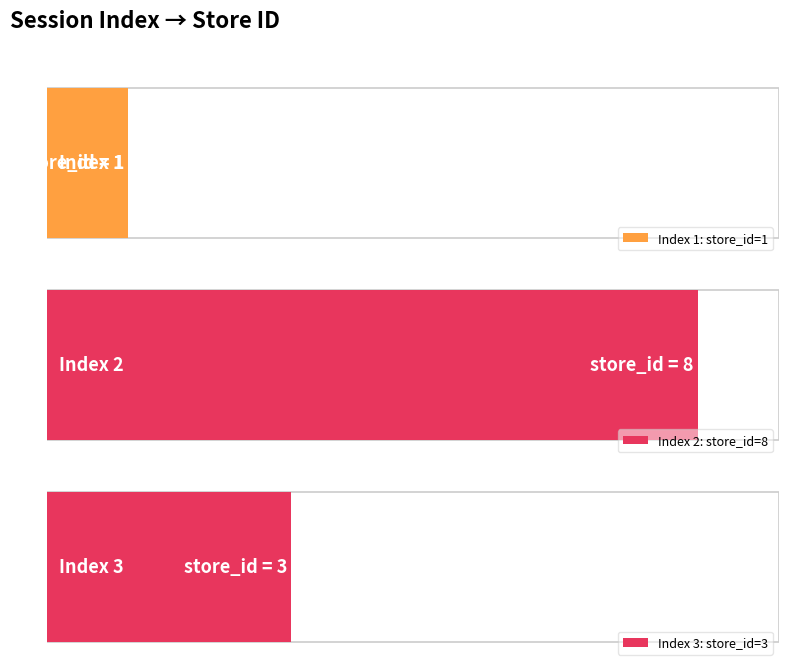

What is the smallest value displayed?

1